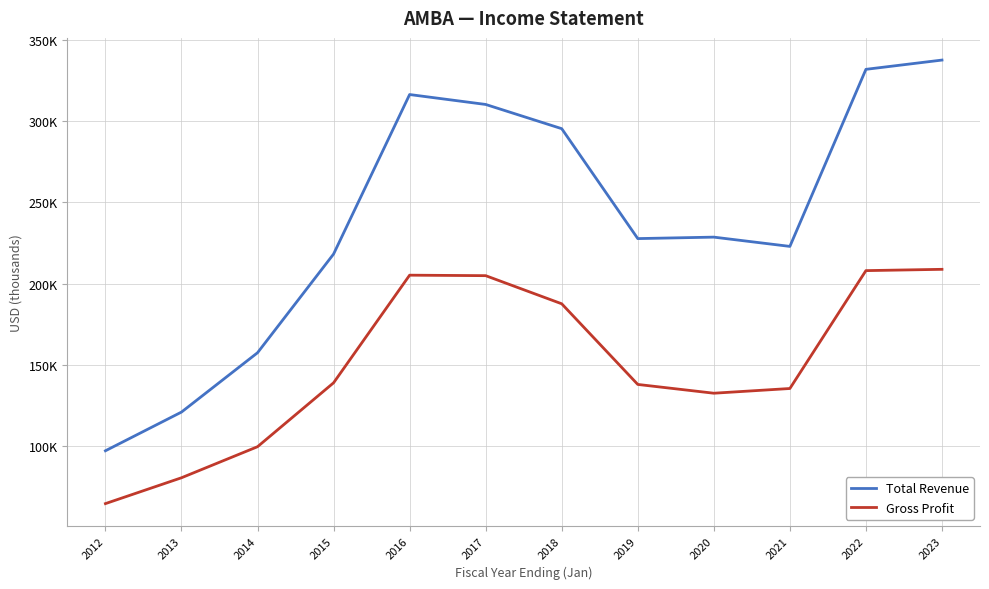

How many interior local valleys does the Gross Profit series have?

1